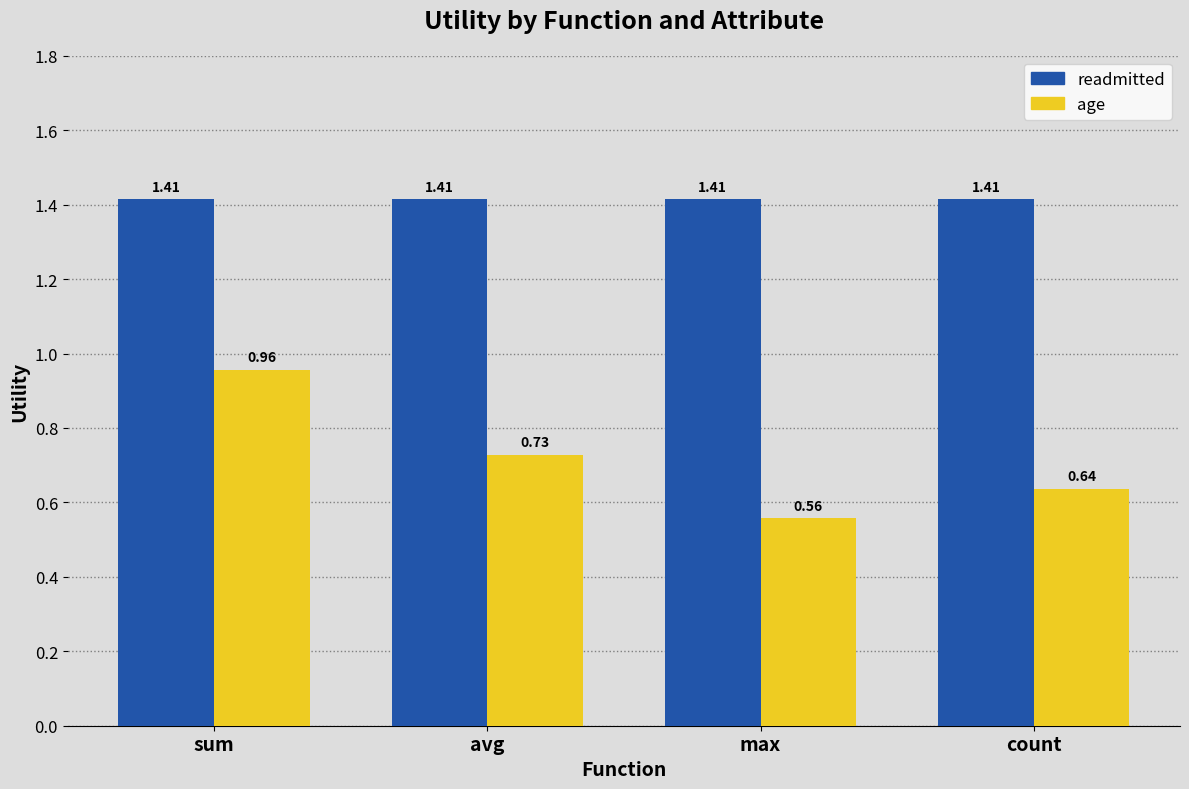

At which category does the chart reach its minimum across all series?

max